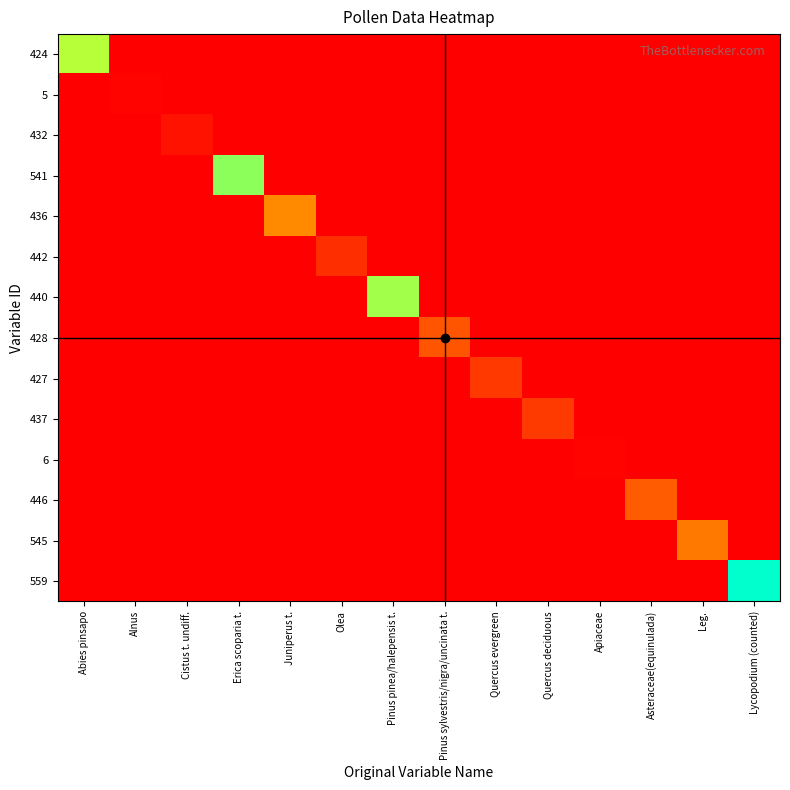

What is the total value across all series at Leg.?

177